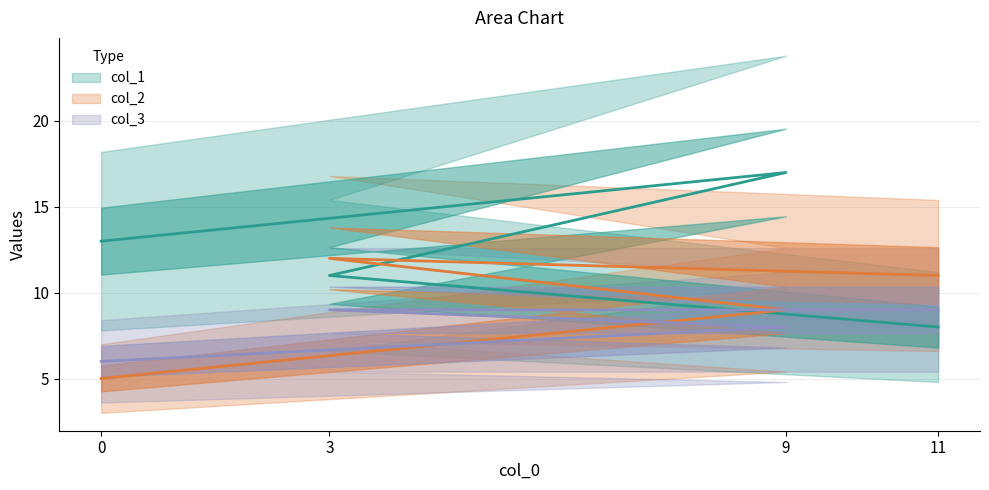

Where is col_2 nearest to the value 8?

9